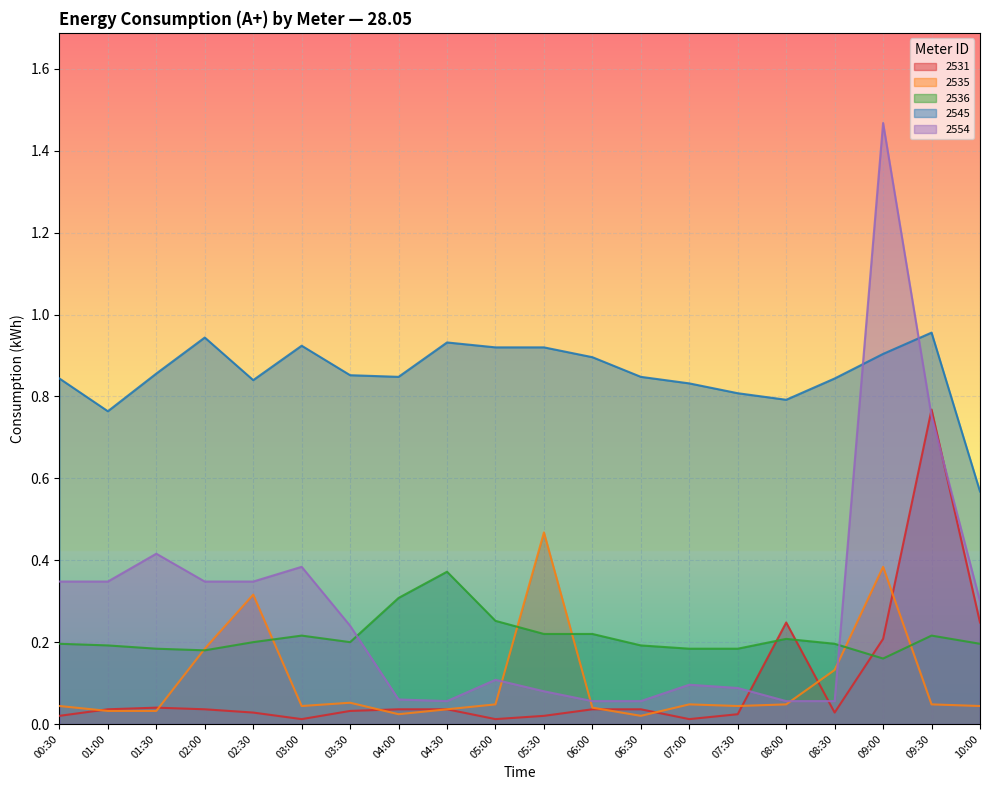

Reading right to left, list all the values displayed in this chart.

2531: 10:00=0.2	09:30=0.8	09:00=0.2	08:30=0.0	08:00=0.2	07:30=0.0	07:00=0.0	06:30=0.0	06:00=0.0	05:30=0.0	05:00=0.0	04:30=0.0	04:00=0.0	03:30=0.0	03:00=0.0	02:30=0.0	02:00=0.0	01:30=0.0	01:00=0.0	00:30=0.0
2535: 10:00=0.0	09:30=0.0	09:00=0.4	08:30=0.1	08:00=0.0	07:30=0.0	07:00=0.0	06:30=0.0	06:00=0.0	05:30=0.5	05:00=0.0	04:30=0.0	04:00=0.0	03:30=0.1	03:00=0.0	02:30=0.3	02:00=0.2	01:30=0.0	01:00=0.0	00:30=0.0
2536: 10:00=0.2	09:30=0.2	09:00=0.2	08:30=0.2	08:00=0.2	07:30=0.2	07:00=0.2	06:30=0.2	06:00=0.2	05:30=0.2	05:00=0.3	04:30=0.4	04:00=0.3	03:30=0.2	03:00=0.2	02:30=0.2	02:00=0.2	01:30=0.2	01:00=0.2	00:30=0.2
2545: 10:00=0.6	09:30=1.0	09:00=0.9	08:30=0.8	08:00=0.8	07:30=0.8	07:00=0.8	06:30=0.8	06:00=0.9	05:30=0.9	05:00=0.9	04:30=0.9	04:00=0.8	03:30=0.9	03:00=0.9	02:30=0.8	02:00=0.9	01:30=0.9	01:00=0.8	00:30=0.8
2554: 10:00=0.3	09:30=0.8	09:00=1.5	08:30=0.1	08:00=0.1	07:30=0.1	07:00=0.1	06:30=0.1	06:00=0.1	05:30=0.1	05:00=0.1	04:30=0.1	04:00=0.1	03:30=0.2	03:00=0.4	02:30=0.3	02:00=0.3	01:30=0.4	01:00=0.3	00:30=0.3